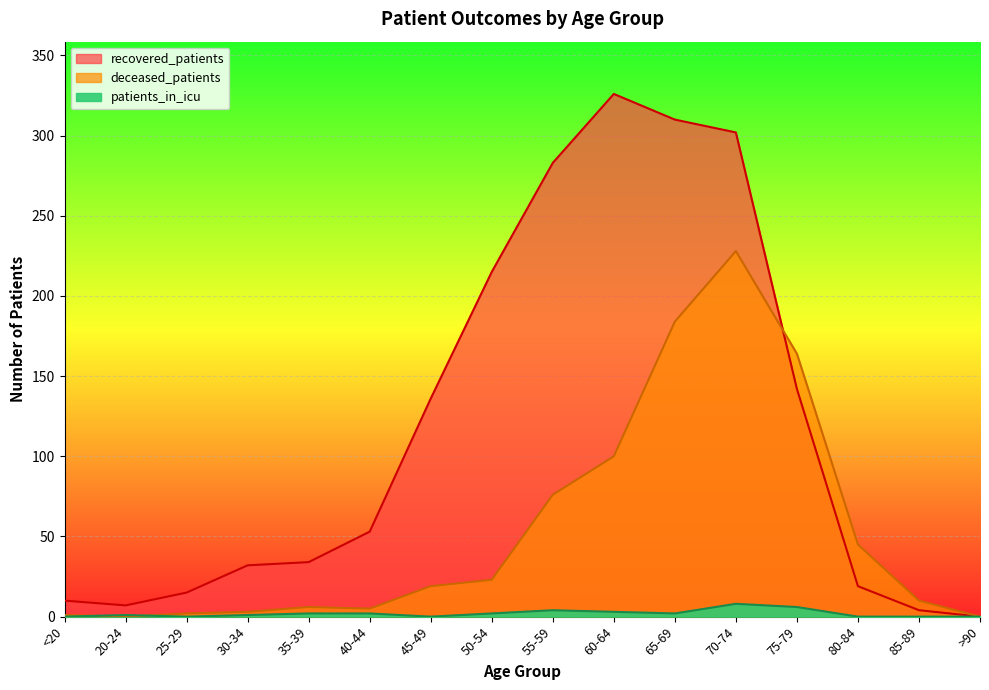

Where does the patients_in_icu series first go above 2?

55-59